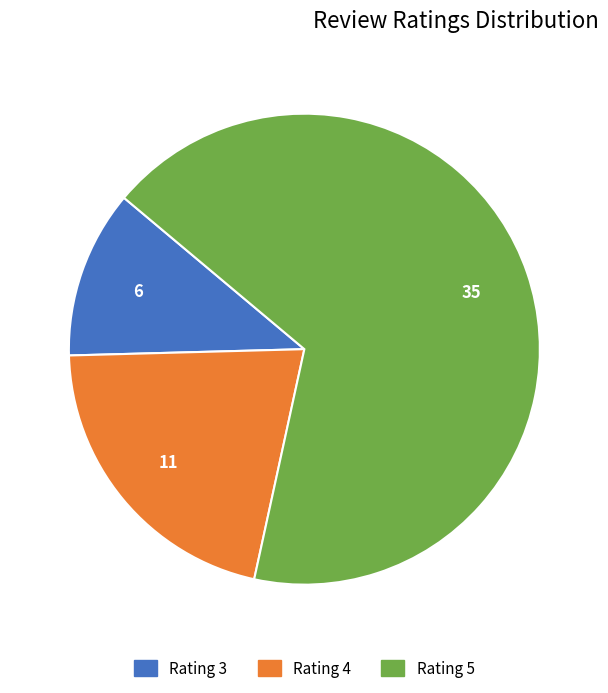

Between Rating 3 and Rating 4, which is larger?

Rating 4